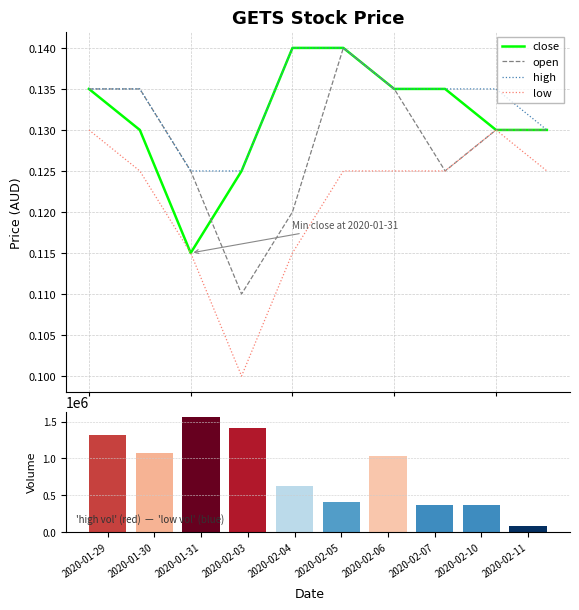

What is the spread (max minus min) of values at 2020-02-03?

1411199.9